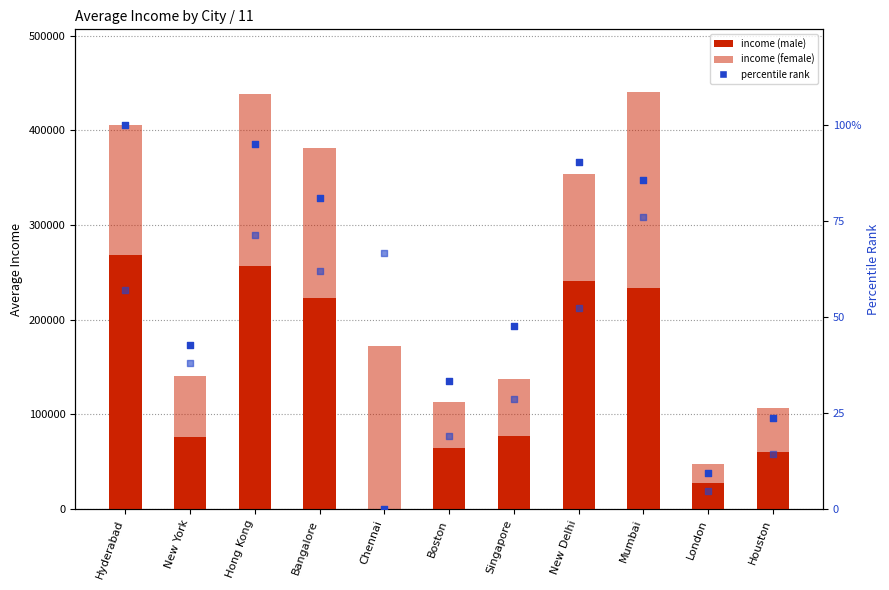

What is the total value across all series at Hyderabad?

406165.1